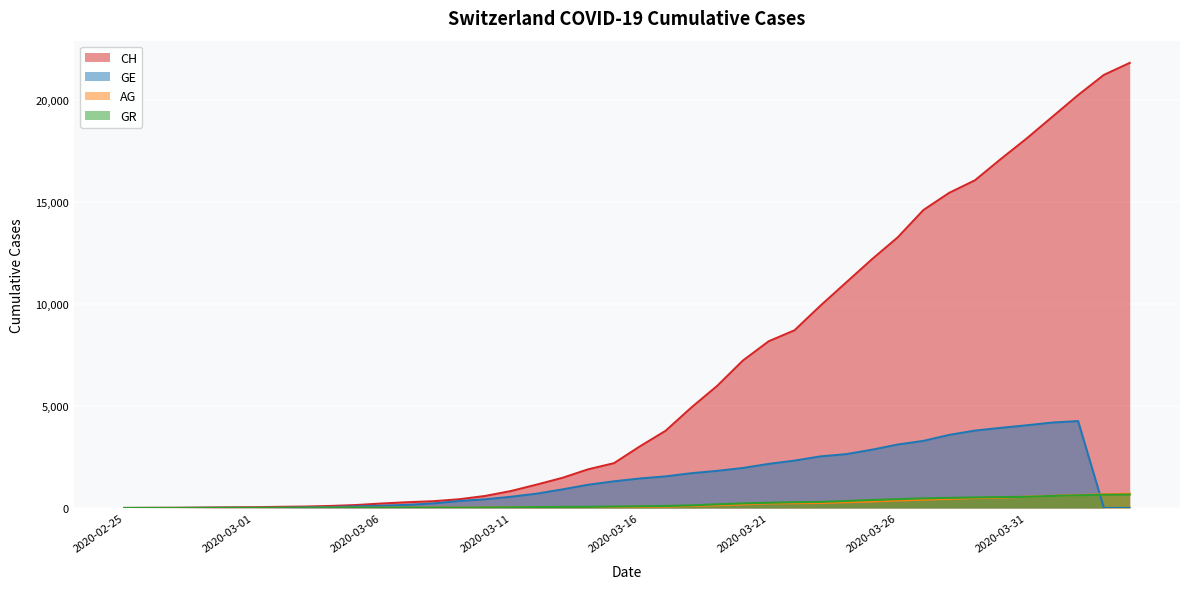

Does the chart display data point markers on the line(s)?

No